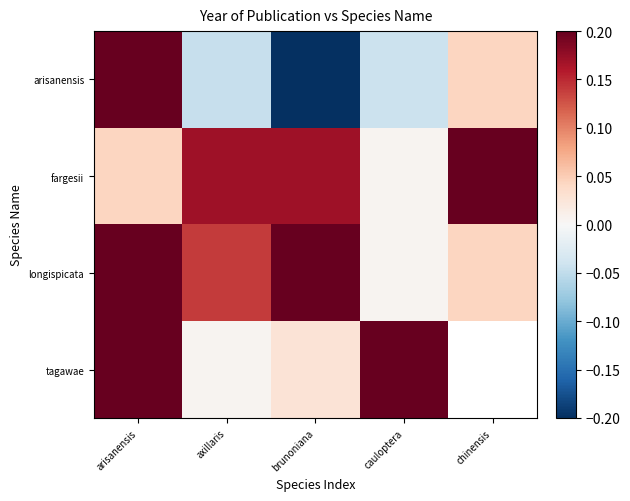

What is the spread (max minus min) of values at axillaris?

0.2